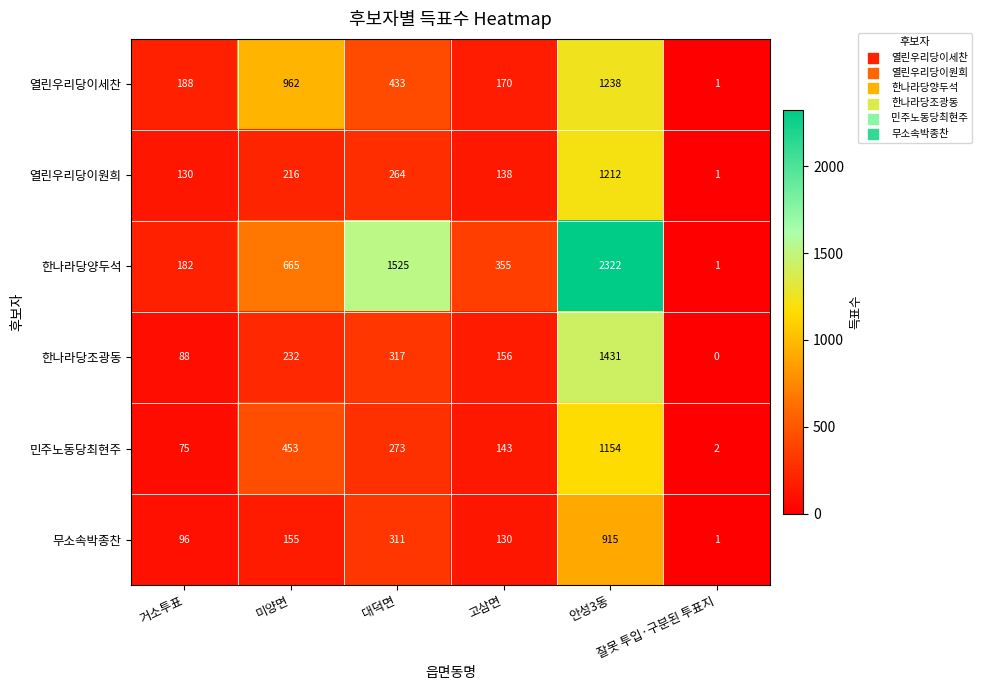

Which series has the largest total across all categories?

한나라당양두석